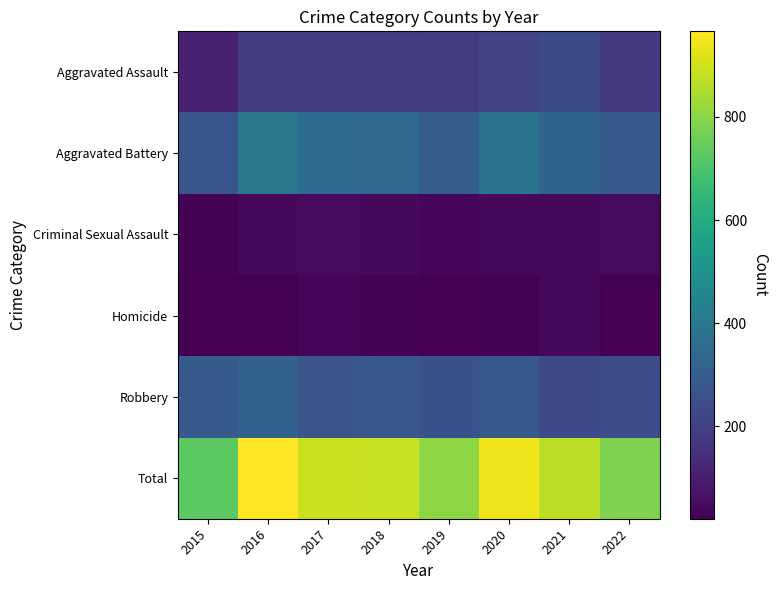

Rank the series by their maximum value, from highest to lowest.

Total, Aggravated Battery, Robbery, Aggravated Assault, Criminal Sexual Assault, Homicide